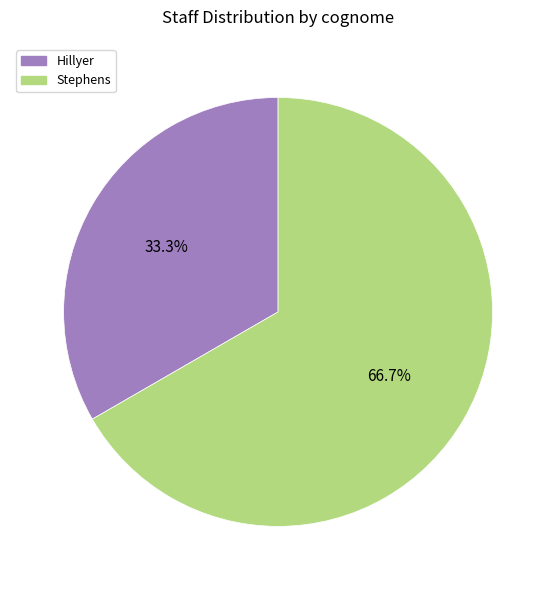

What portion of the pie excludes Stephens?

33.3%